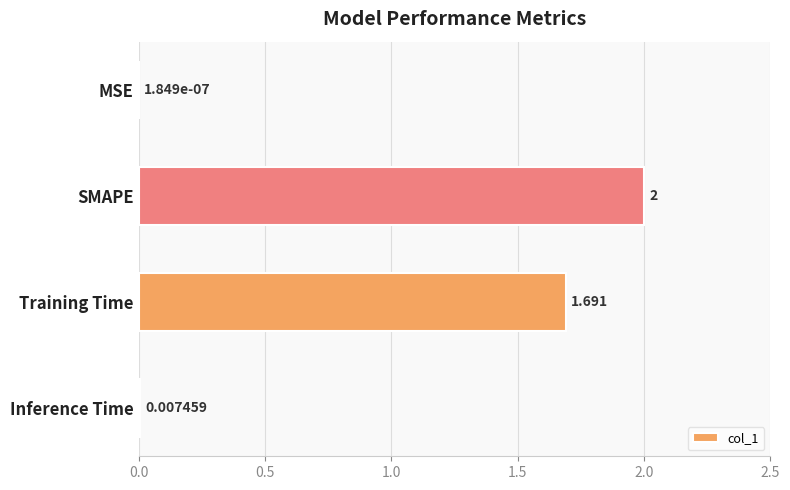

Where is the data nearest to the value 1?

Training Time